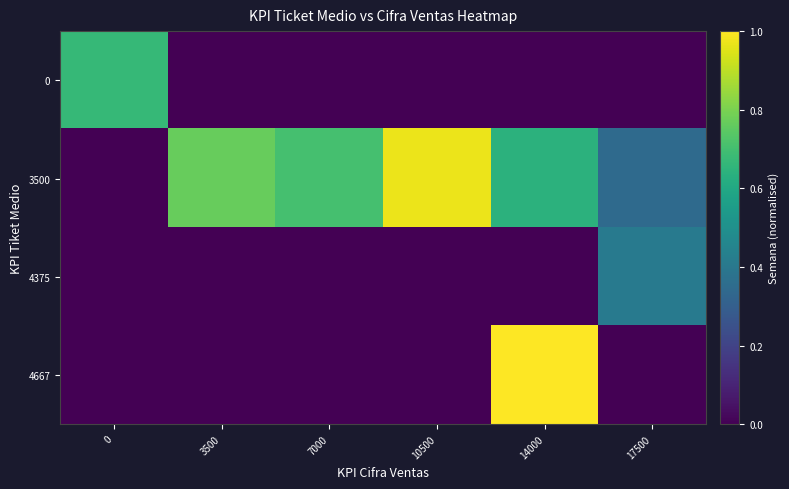

Between 10500 and 14000, which series saw the biggest shift?

4667